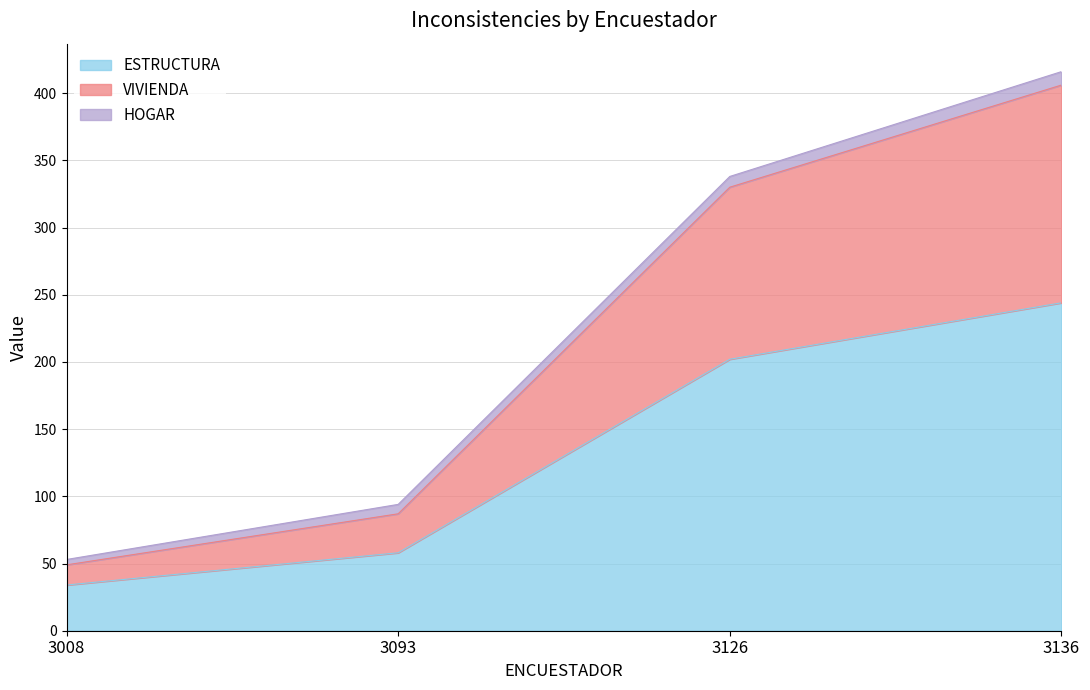

True or false: VIVIENDA has a value of 29 at 3008.

False